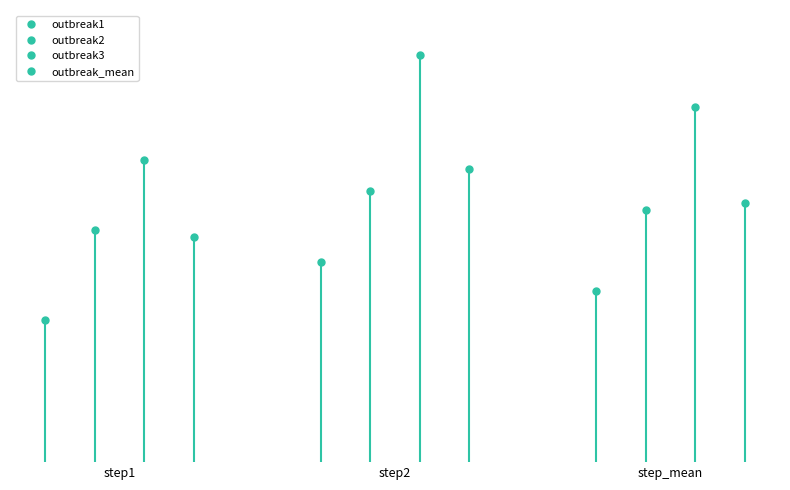

What are all the series names shown in the legend?

outbreak1, outbreak2, outbreak3, outbreak_mean